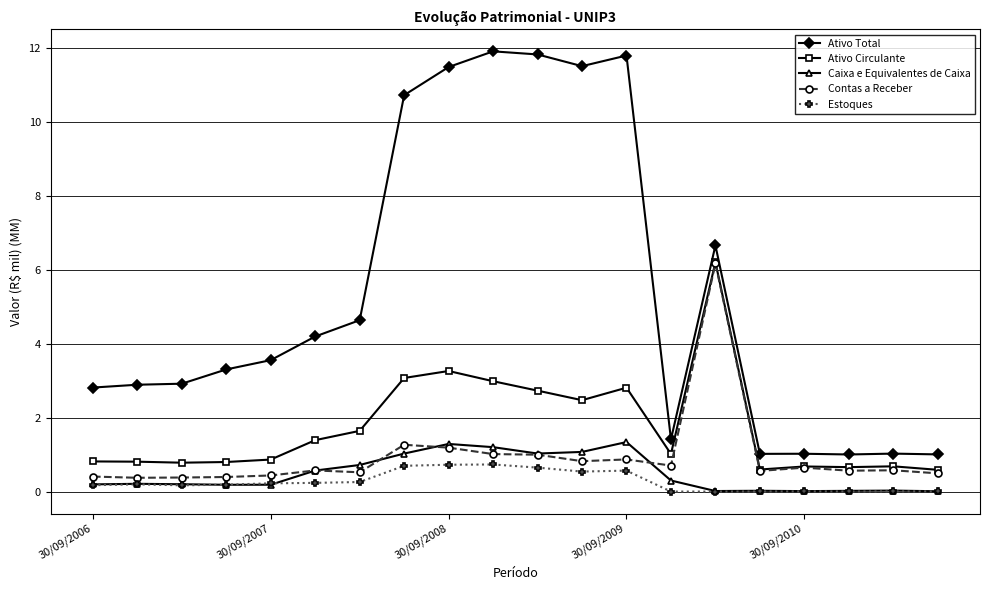

What is the greatest value displayed?

11.9